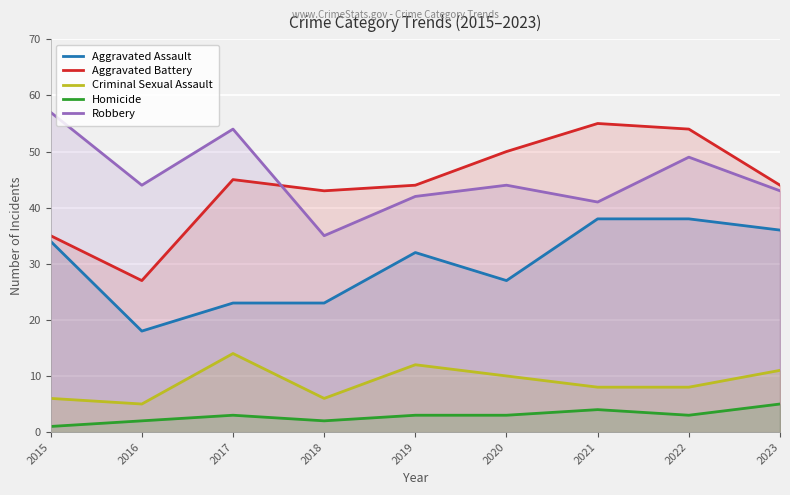

What is the highest value of the Aggravated Battery series?

55